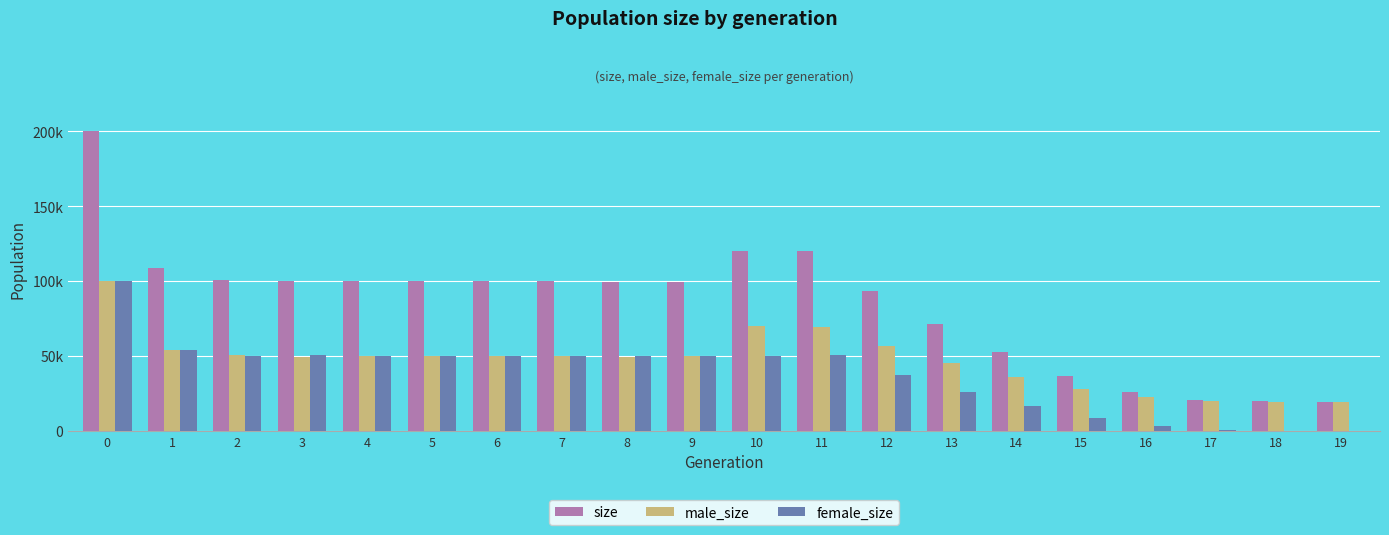

Is it true that female_size equals 81351 at 6?

False